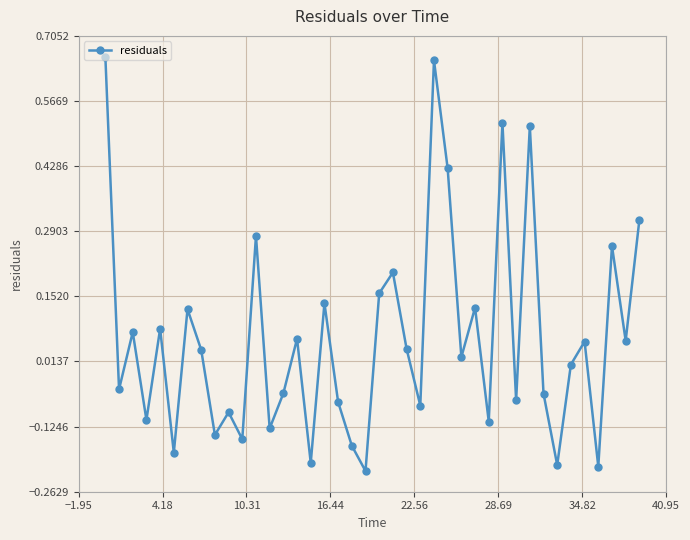

Is this an area chart (filled region under the line)?

No